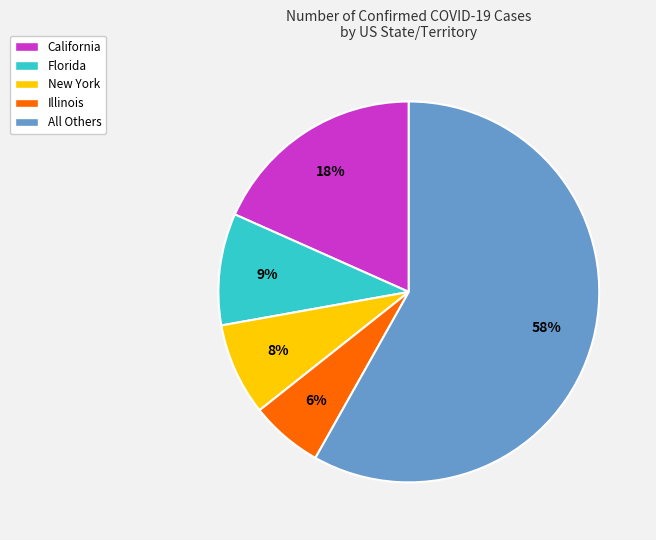

Combined, do California and All Others account for over 50%?

Yes